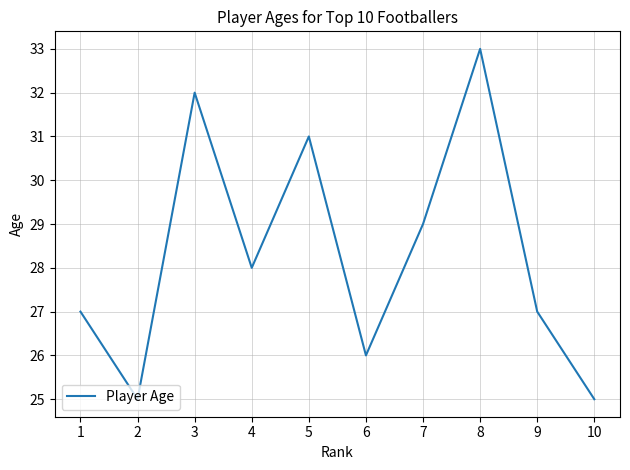

True or false: the data shows 17 at 6.

False